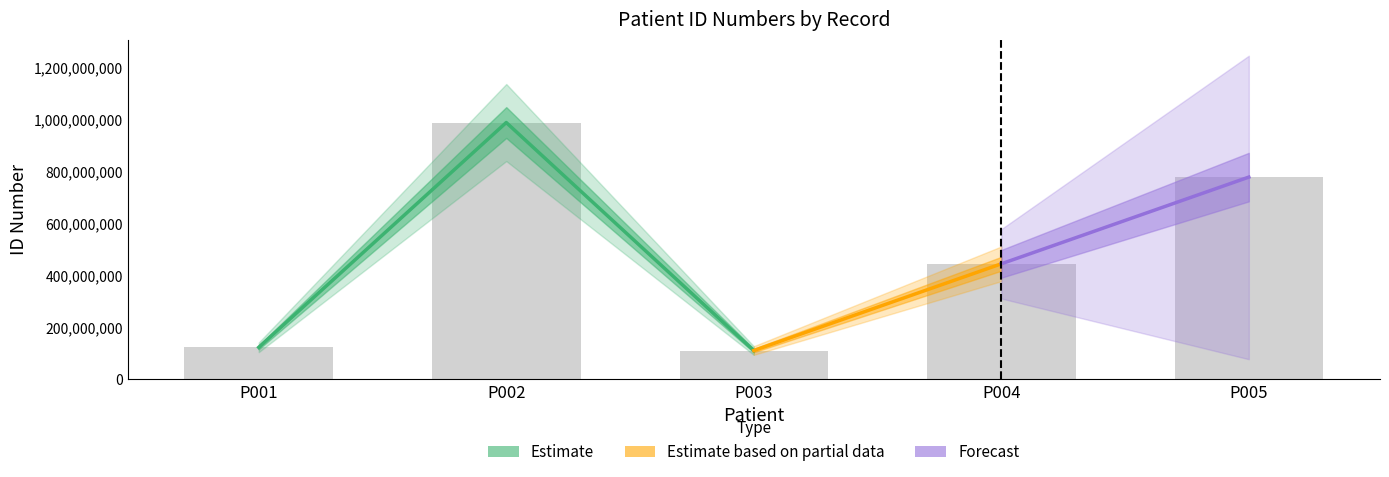

What is the value of the 4th bar from the left?

444555666